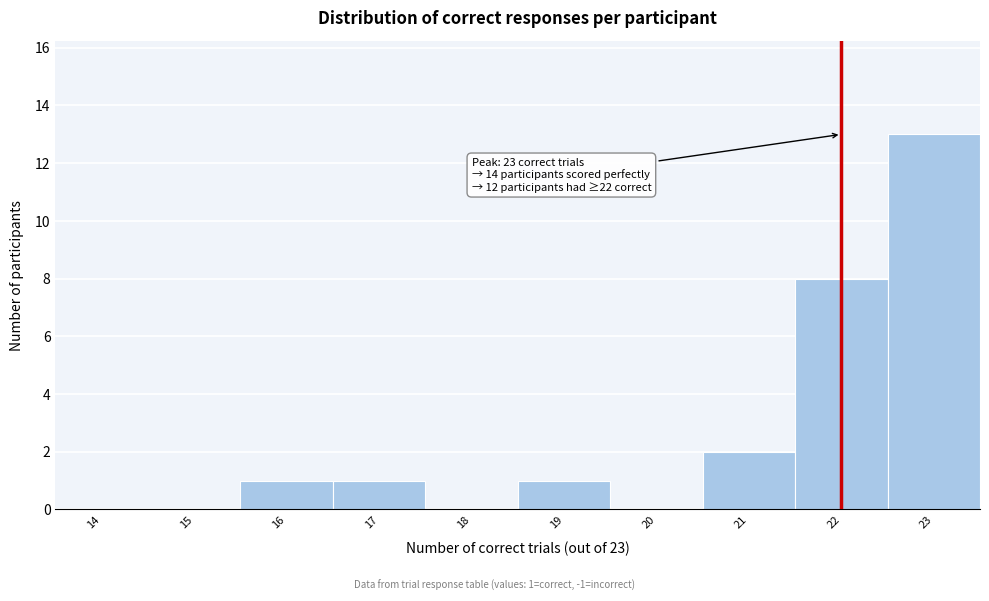

Reading left to right, what are all the values shown in this chart?

14=0	15=0	16=1	17=1	18=0	19=1	20=0	21=2	22=8	23=13